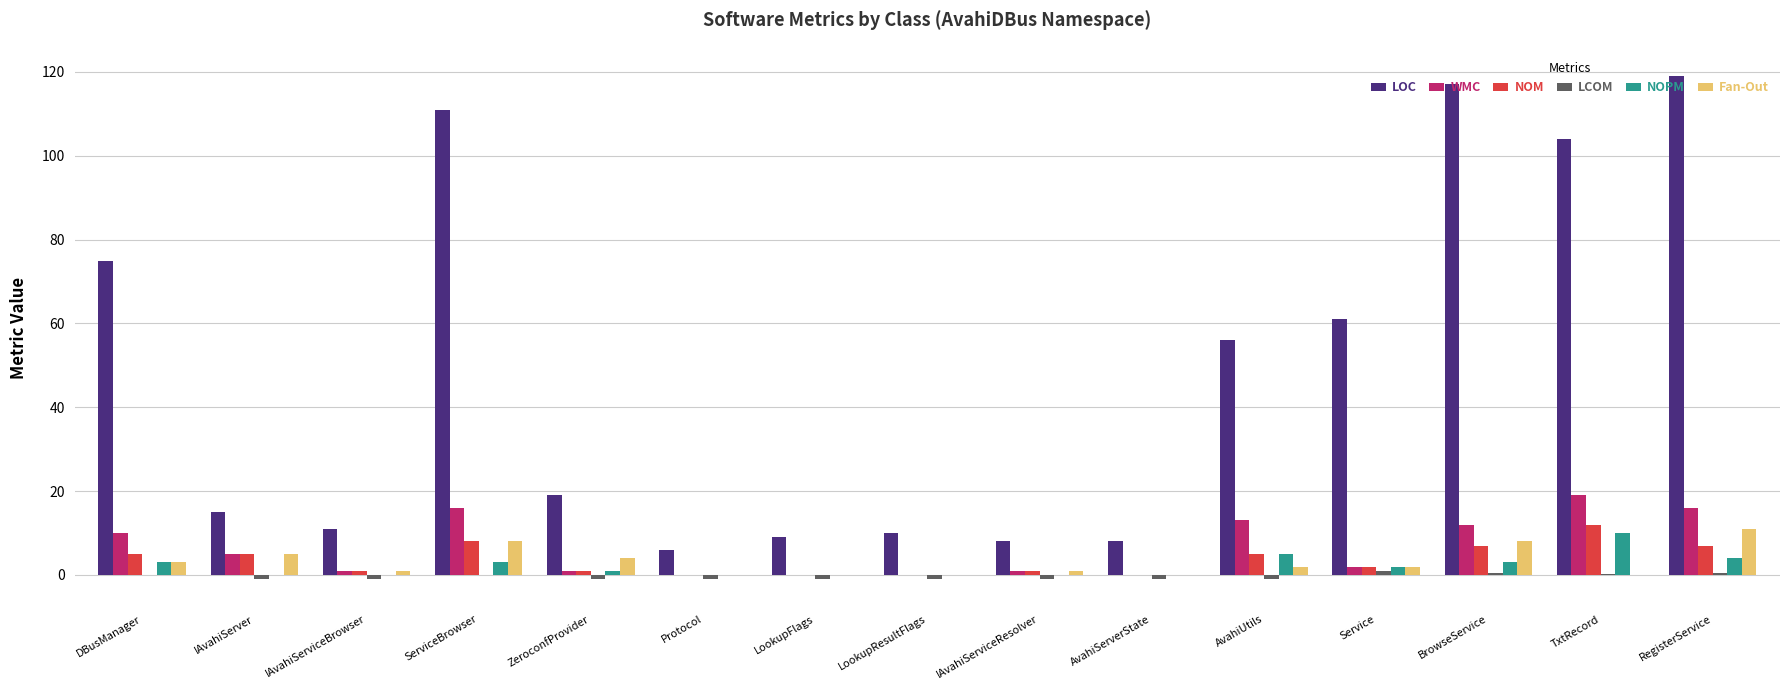

Read the Fan-Out value at BrowseService.

8.0